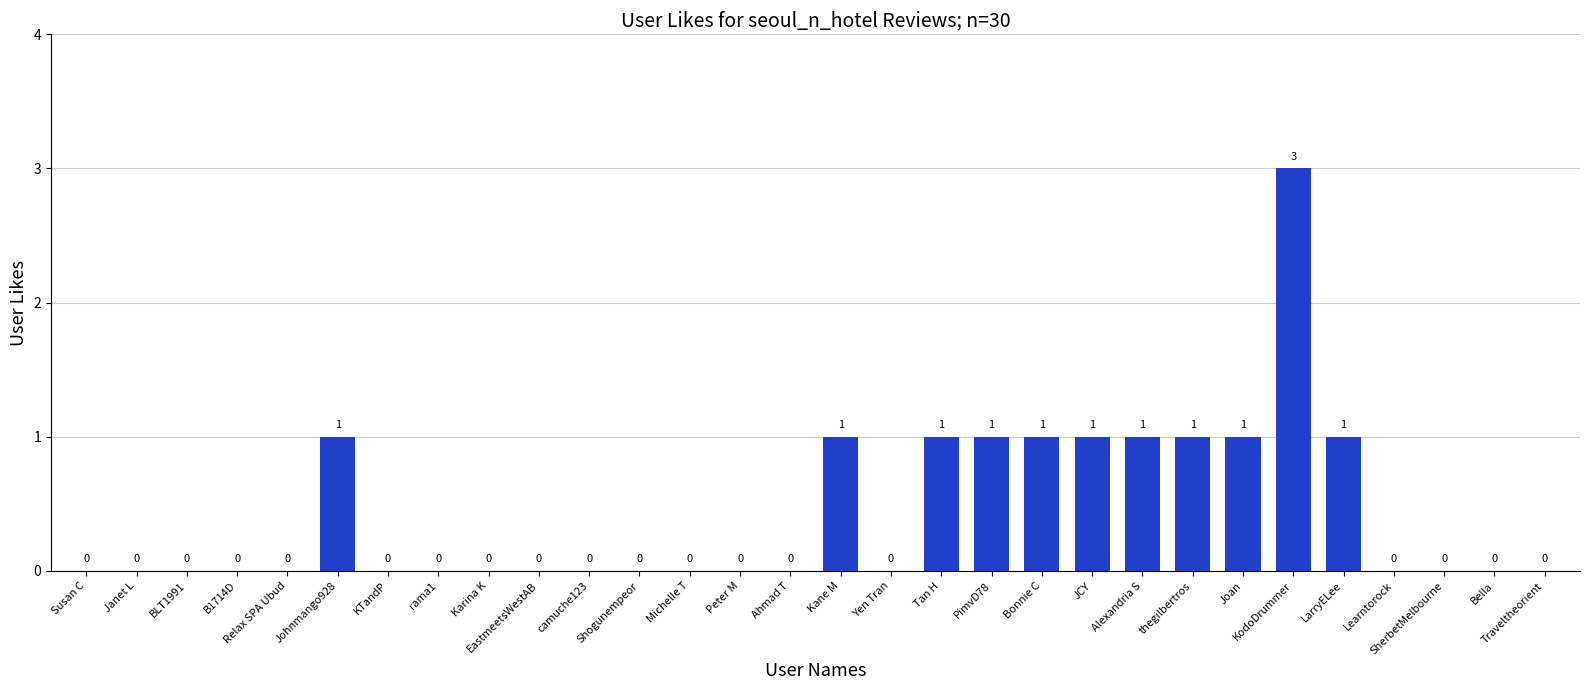

Which label corresponds to the largest value in the chart?

KodoDrummer